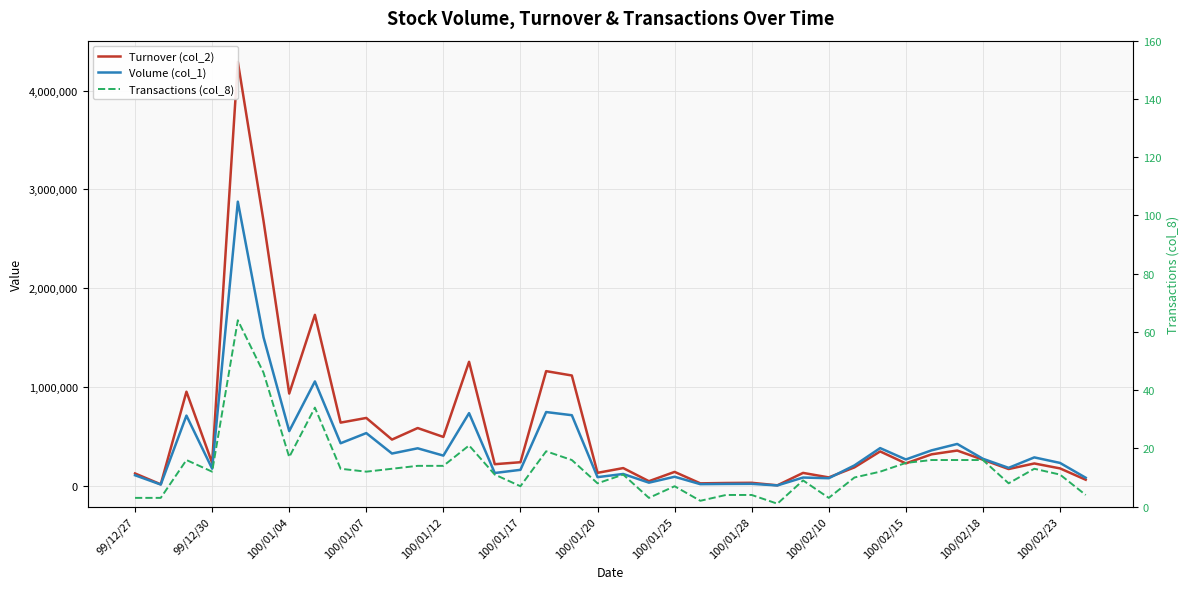

How many data points in Turnover (col_2) are less than 230290?

19